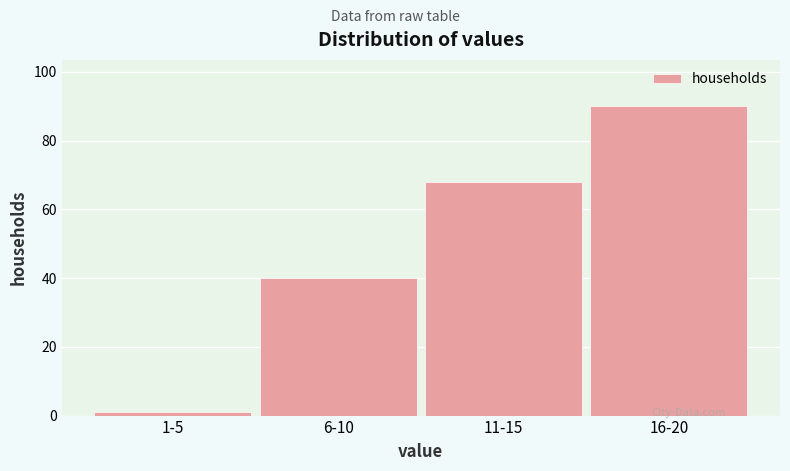

Reading left to right, what are all the values shown in this chart?

1-5=1	6-10=40	11-15=68	16-20=90